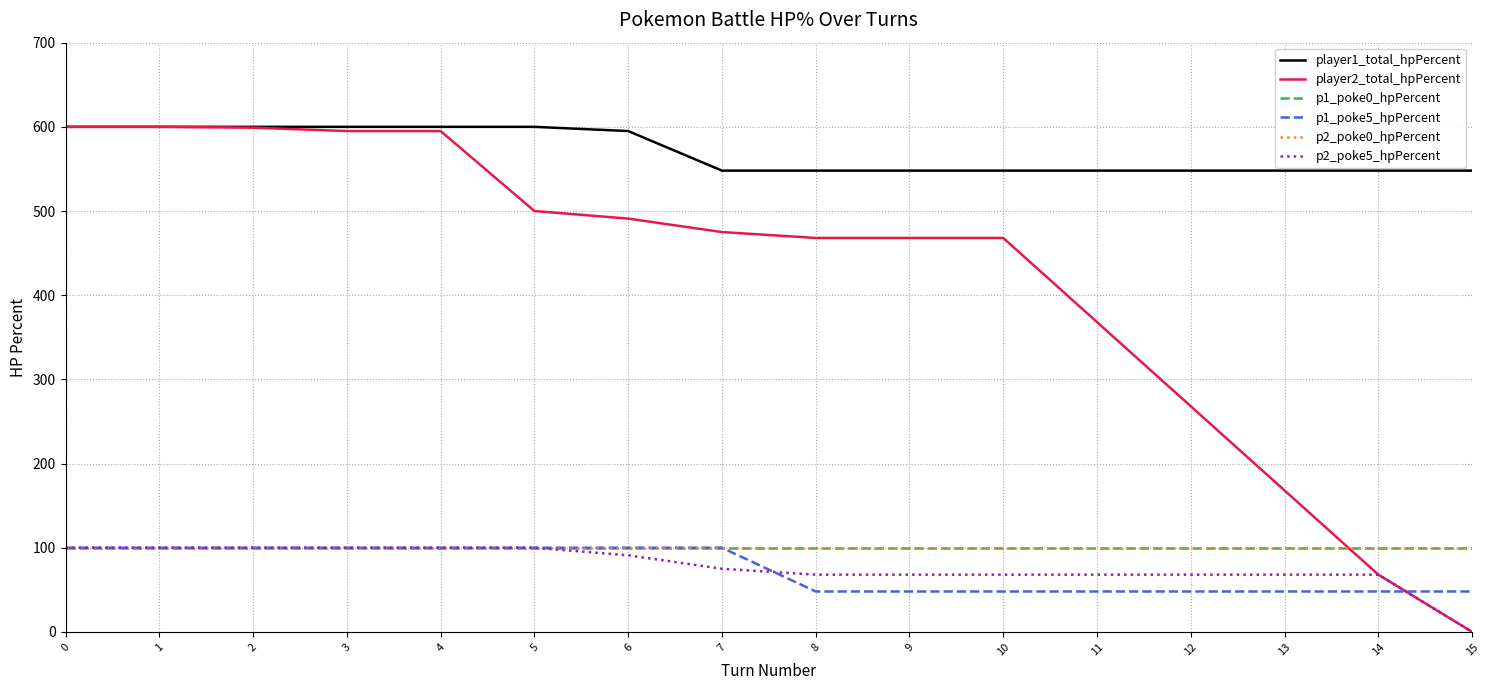

Is this an area chart (filled region under the line)?

No